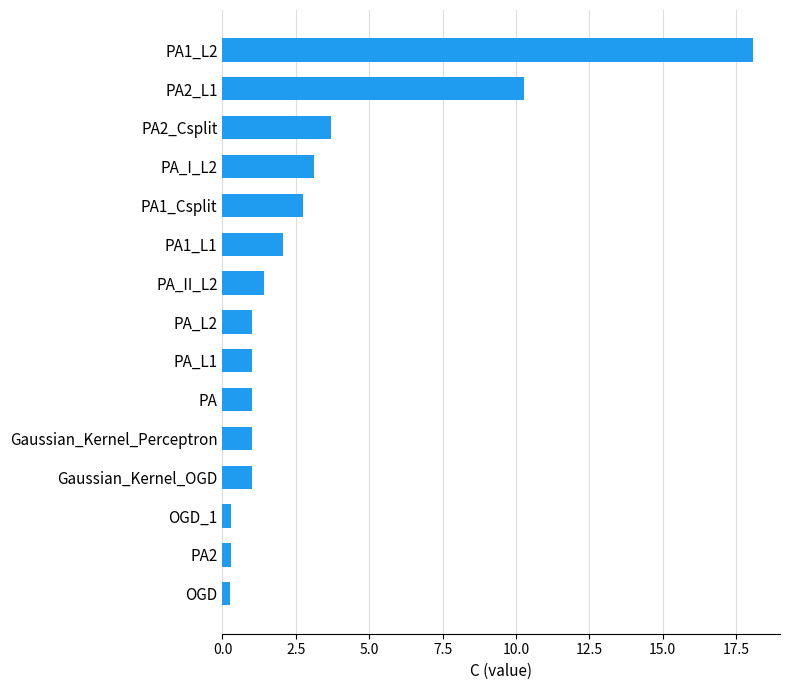

What is the sum of all values?

47.3